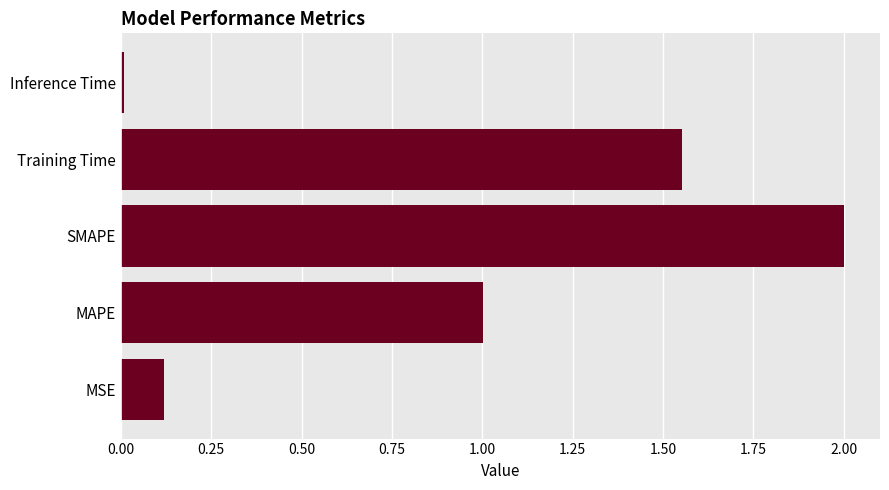

Read the value at MAPE.

1.0